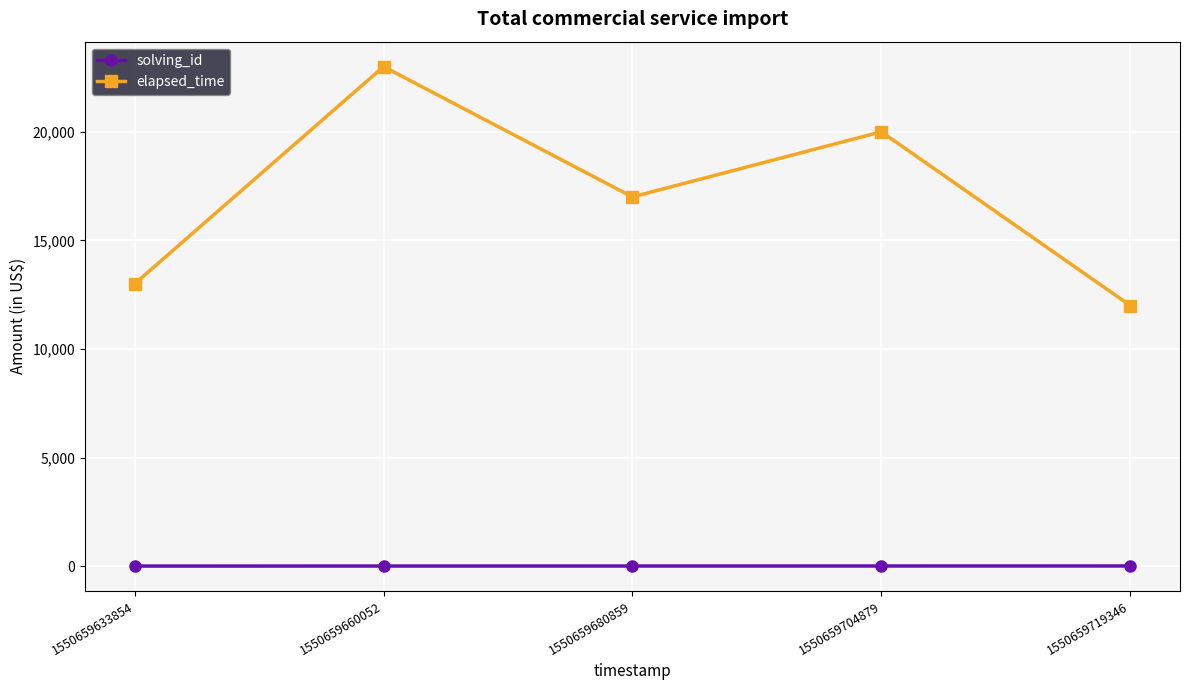

Which series changed the most between 1550659633854 and 1550659719346?

elapsed_time